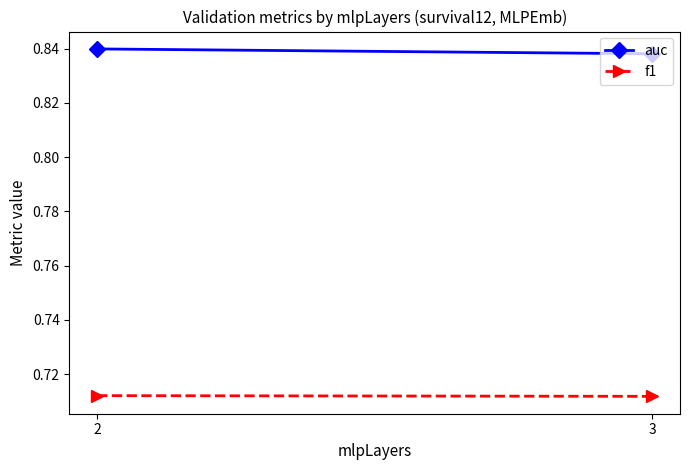

Is it true that f1 equals 0.4 at 3?

False